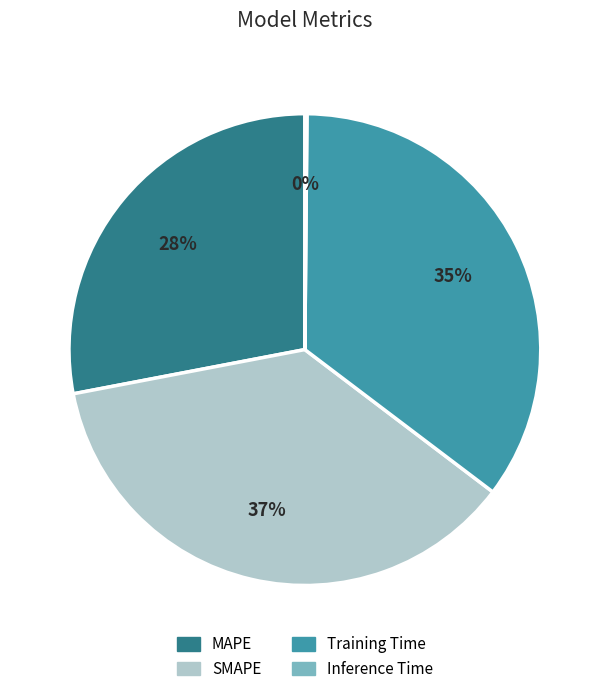

The Training Time slice represents 35% of the pie. True or false?

True